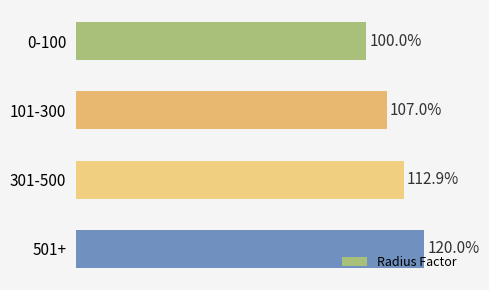

Rank the categories by value from highest to lowest.

501+, 301-500, 101-300, 0-100